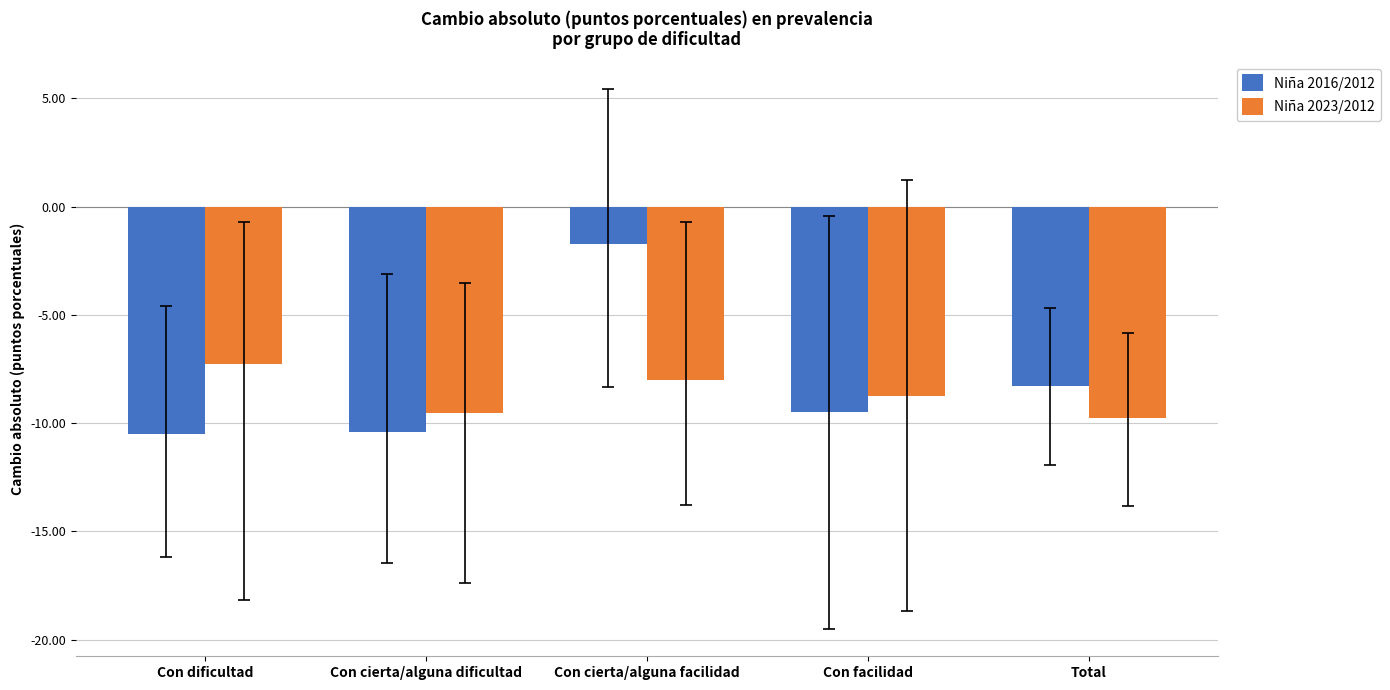

Reading left to right, transcribe all the data shown in this chart.

Niña 2016/2012: -10.5	-10.4	-1.7	-9.5	-8.3
Niña 2023/2012: -7.3	-9.5	-8.0	-8.7	-9.8